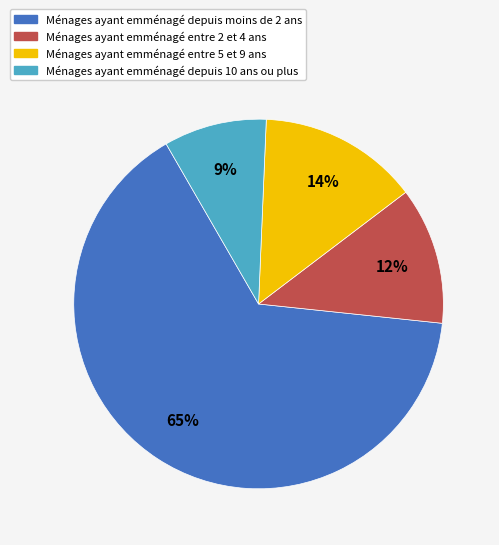

How many slices are in this pie chart?

4